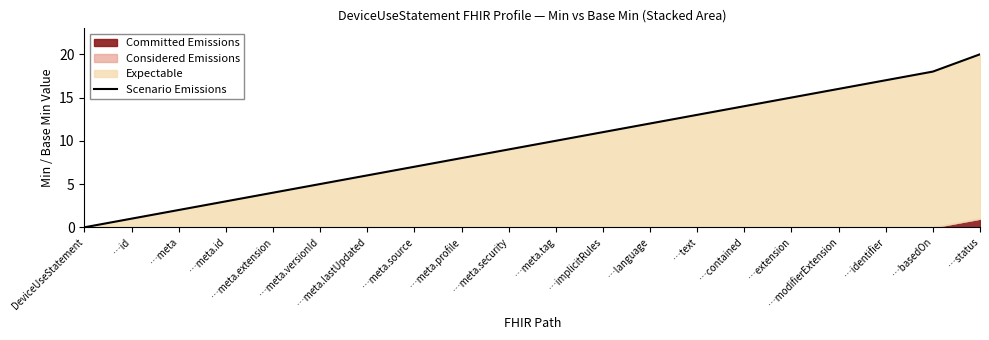

Where does the data first go above 10?

…implicitRules